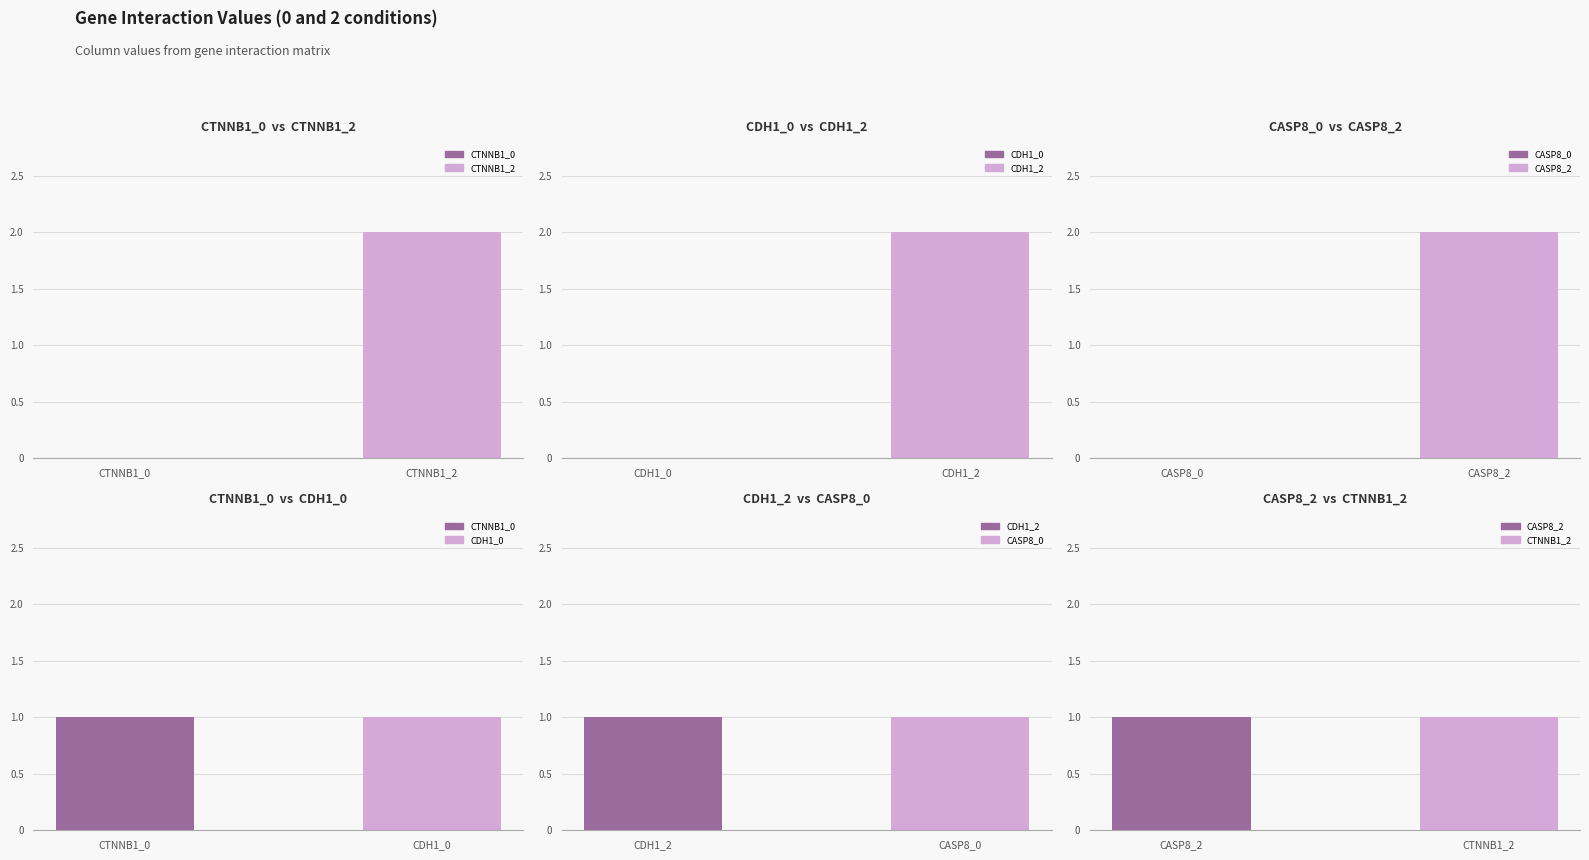

What is the value of the CDH1_0 bar at the 3rd from the left?

1